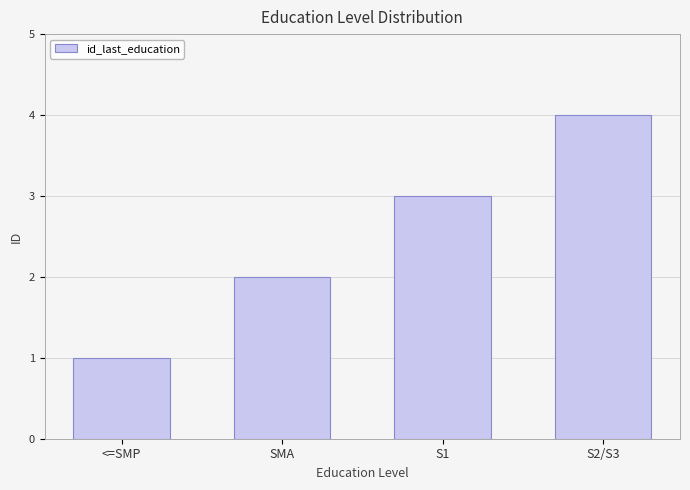

At which category does the chart reach its minimum across all series?

<=SMP